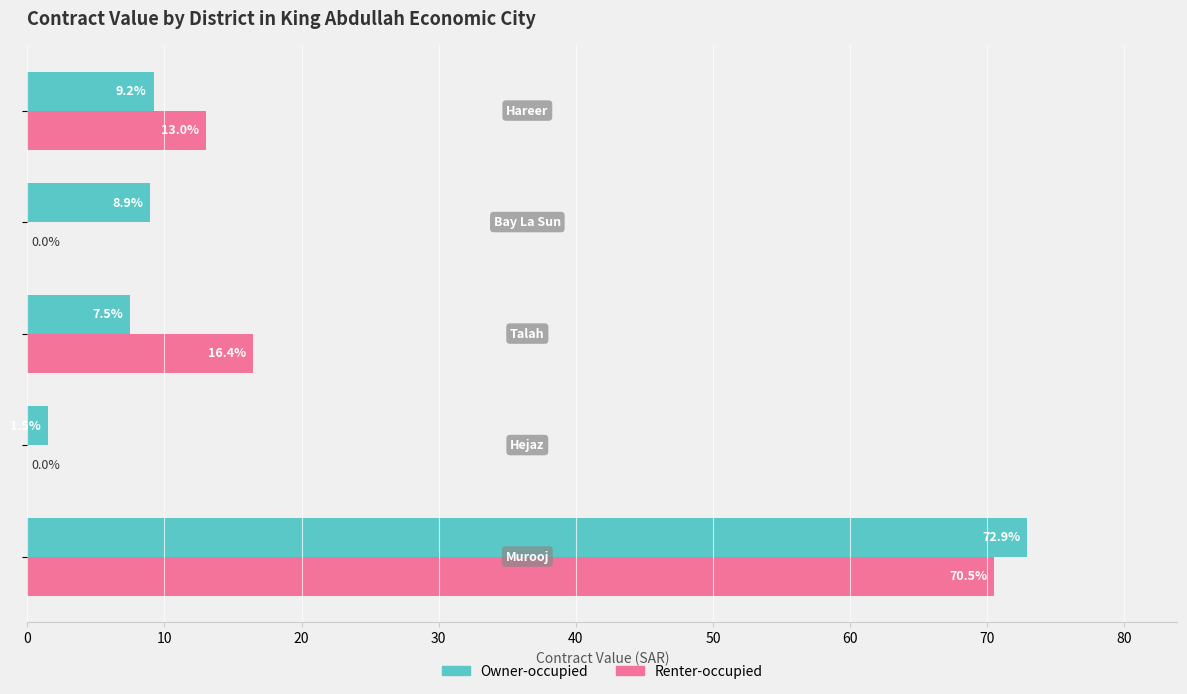

What is the average value of the Owner-occupied series?

20.0